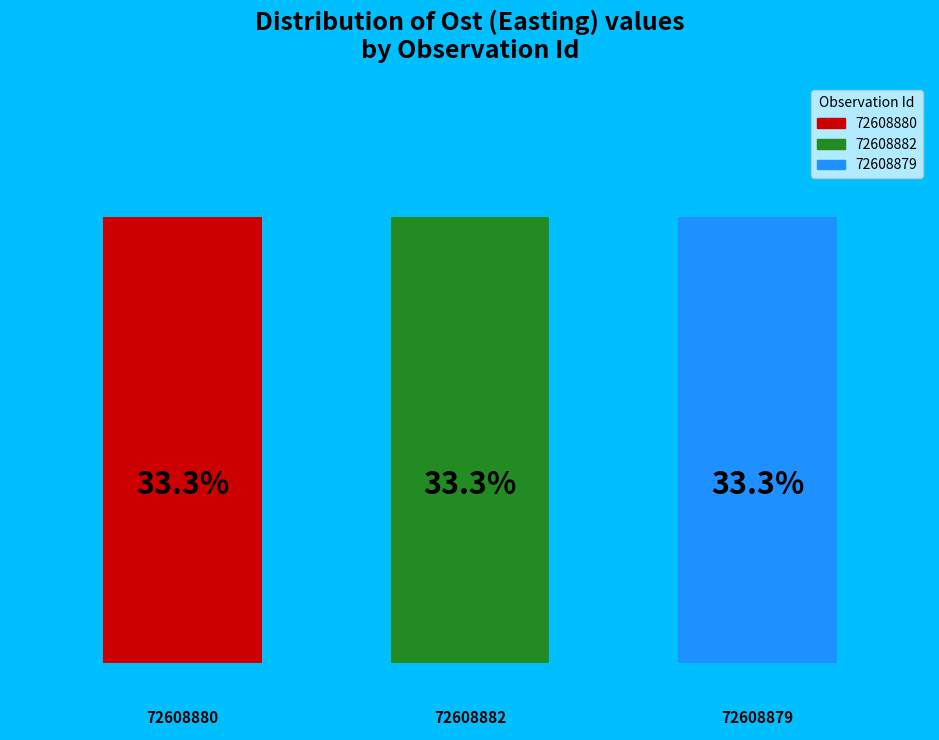

What is the value of the 1st bar from the left?

33.3